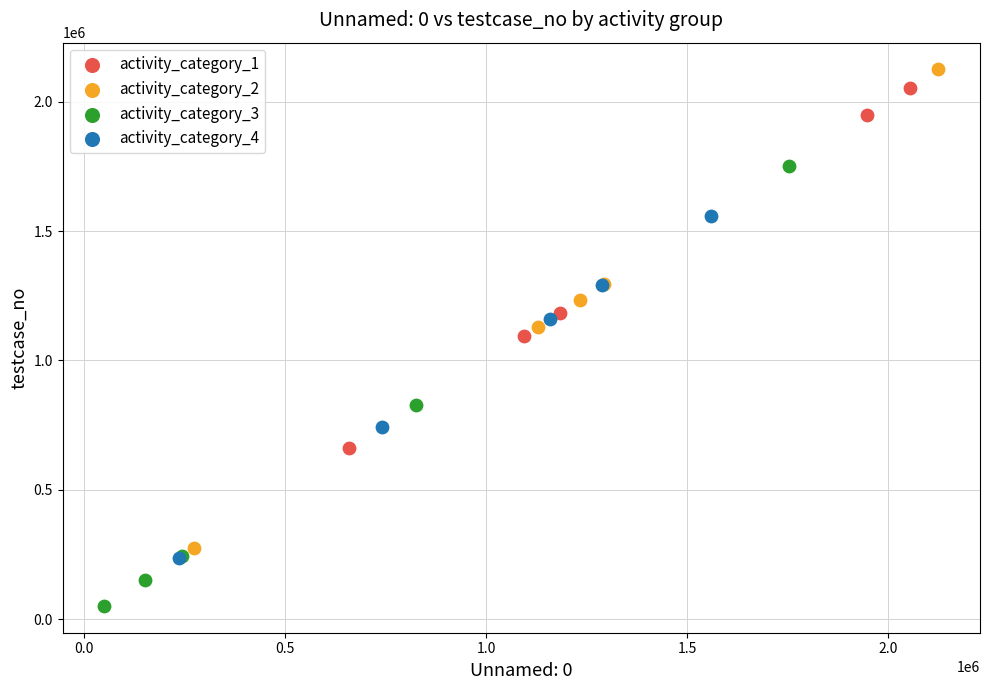

Which series contains the lowest Y value?

activity_category_3